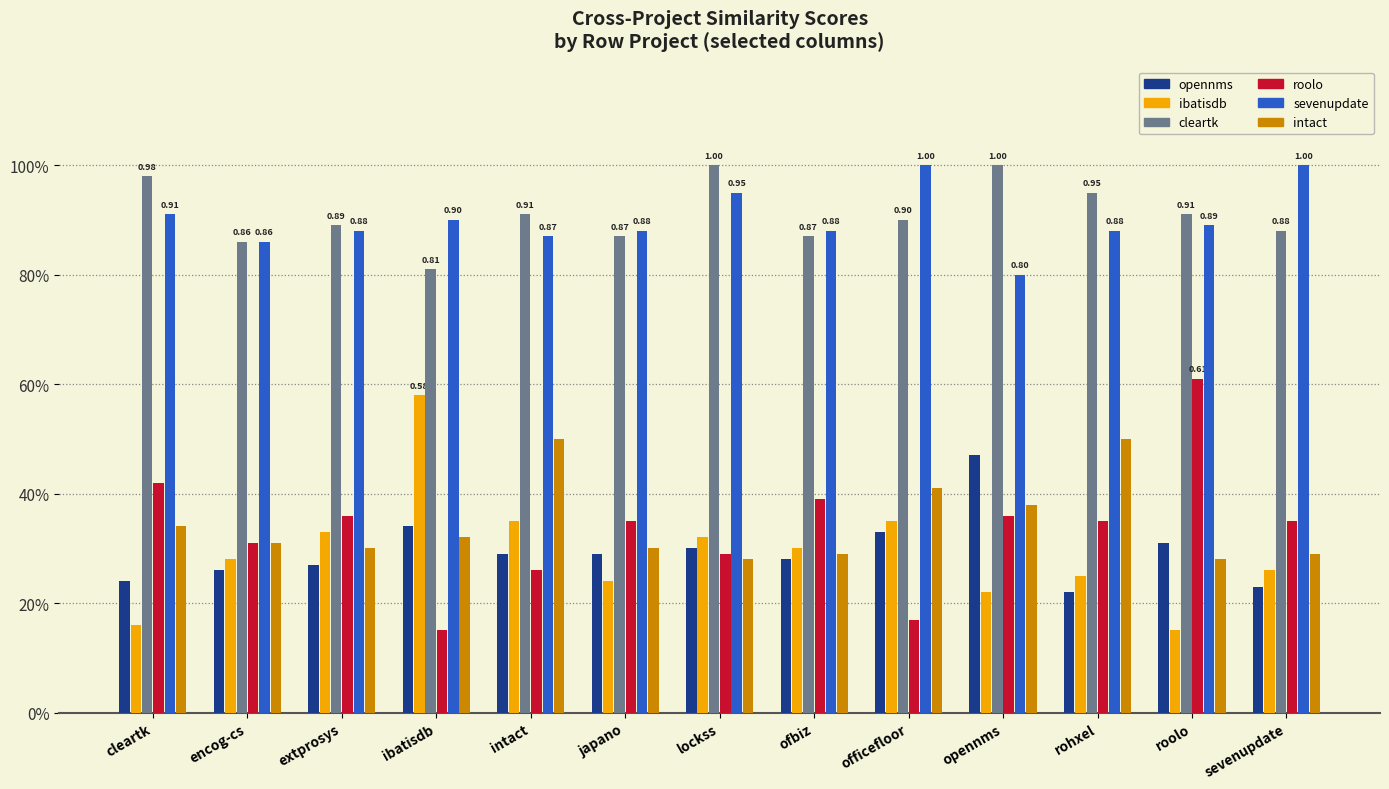

What is the smallest value displayed?

0.1